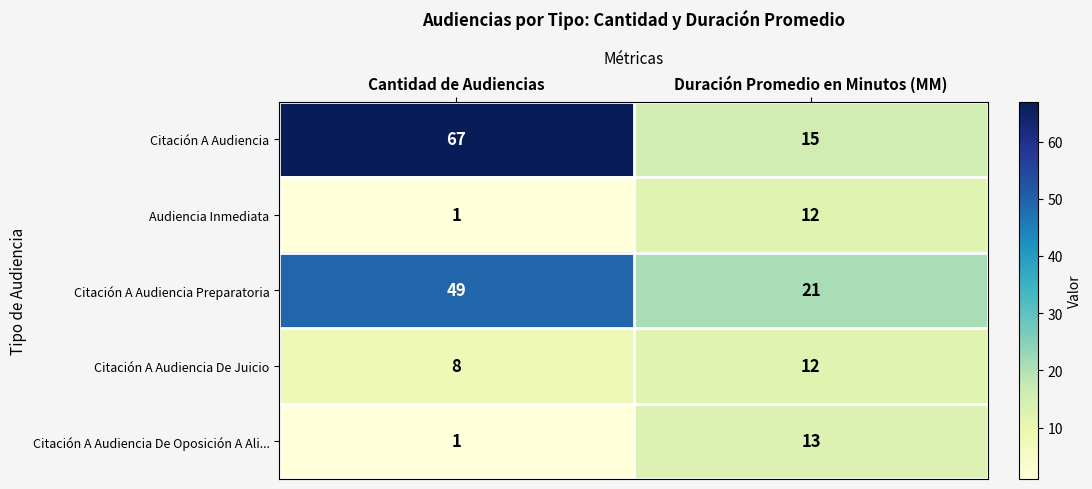

At which category is the sum across all series the highest?

Cantidad de Audiencias